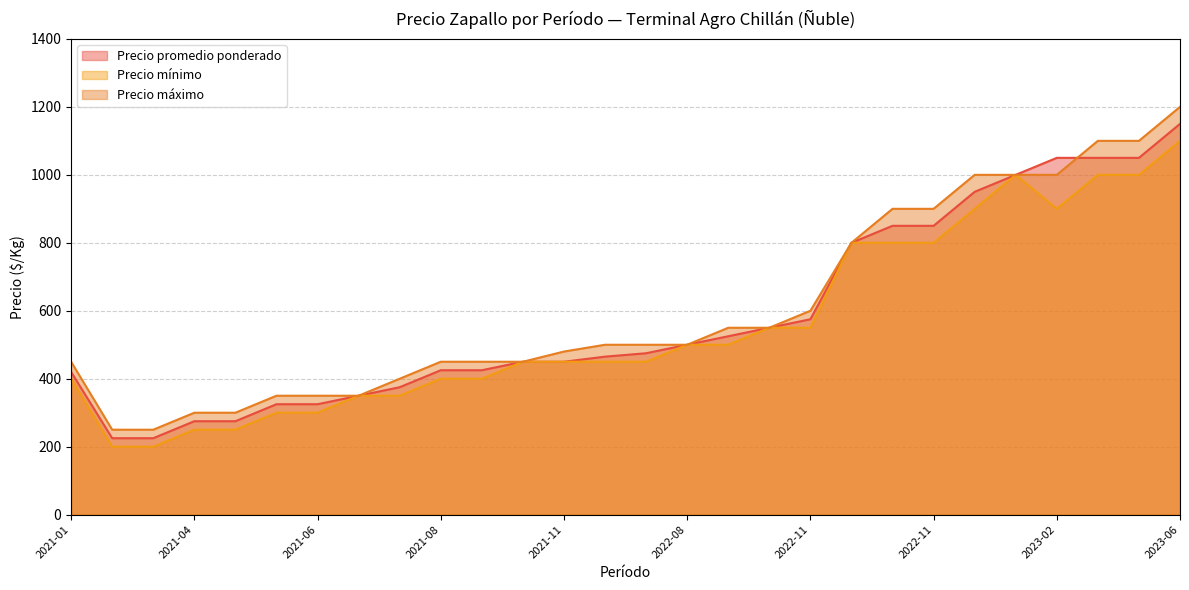

How many lines are shown in the chart?

3